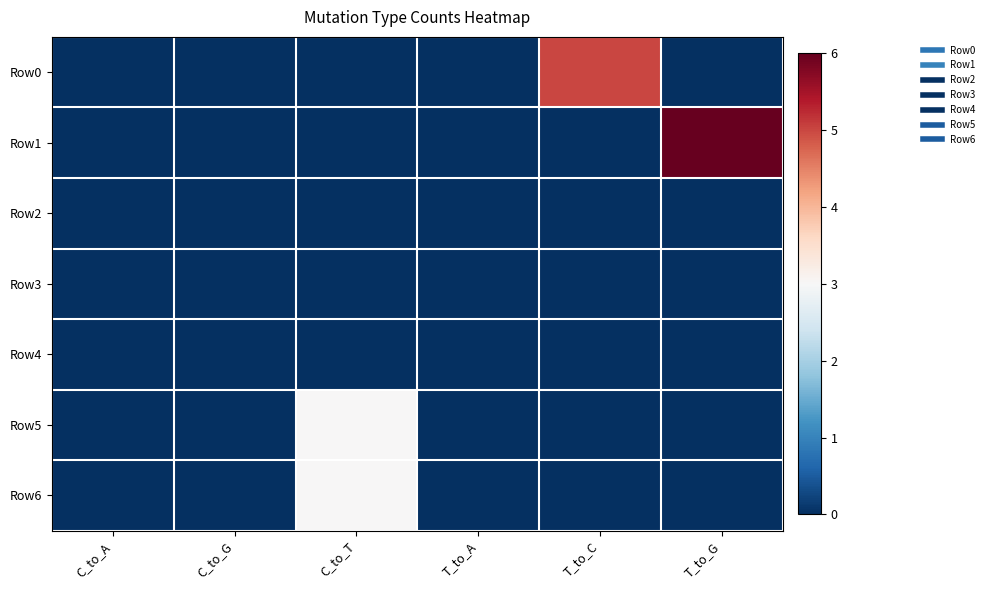

Which series has the largest total across all categories?

Row1